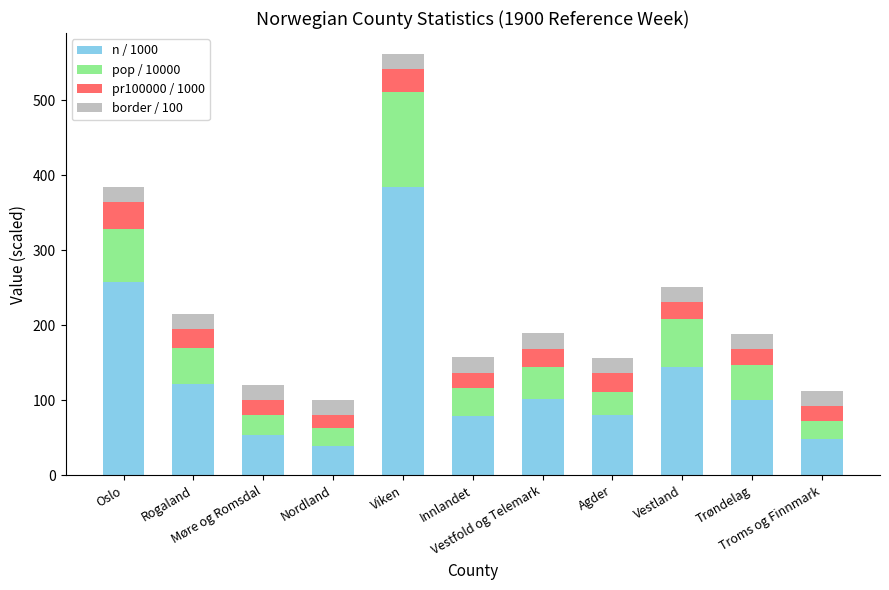

What is the lowest value of the n / 1000 series?

39.4